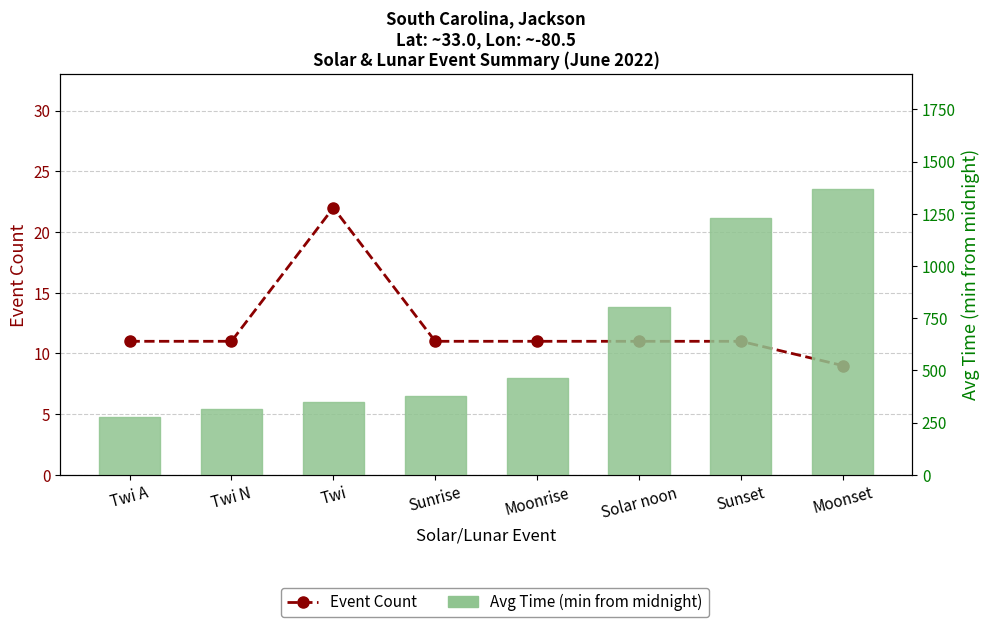

What is the smallest value displayed?

9